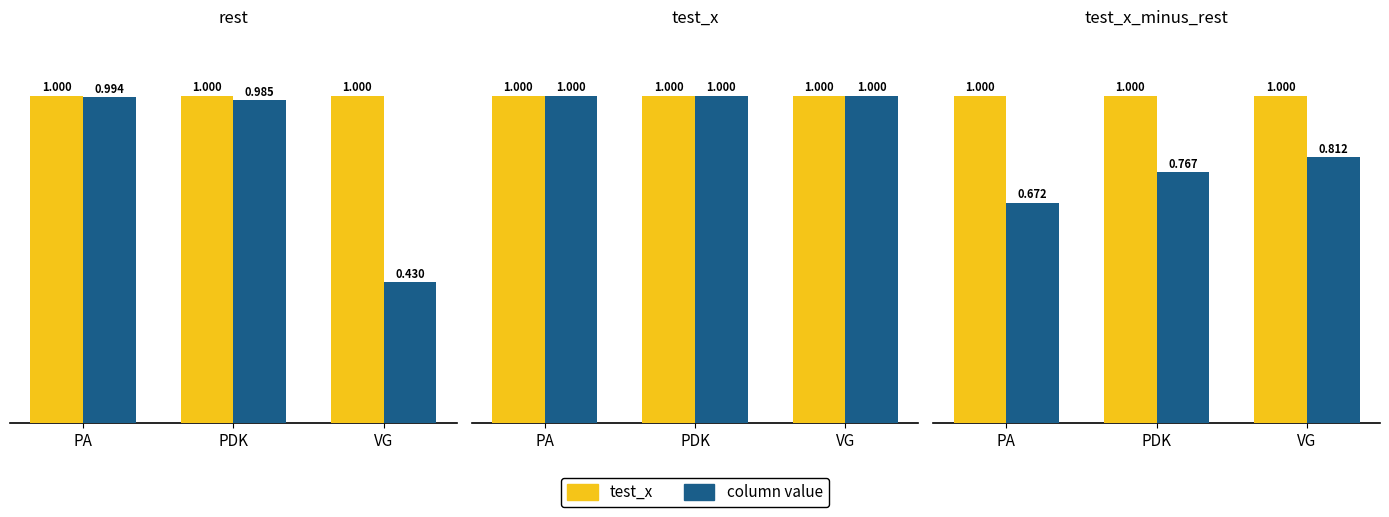

Where is test_x nearest to the value 0?

PDK